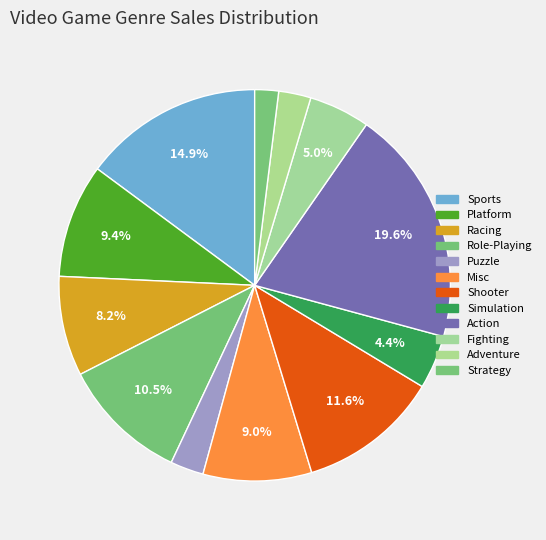

The Role-Playing slice represents 3% of the pie. True or false?

False